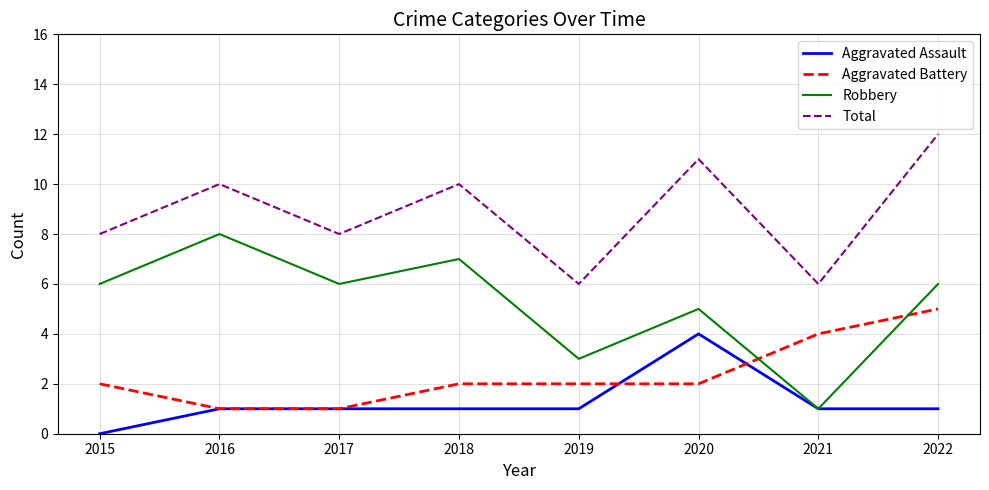

What is the greatest value displayed?

12